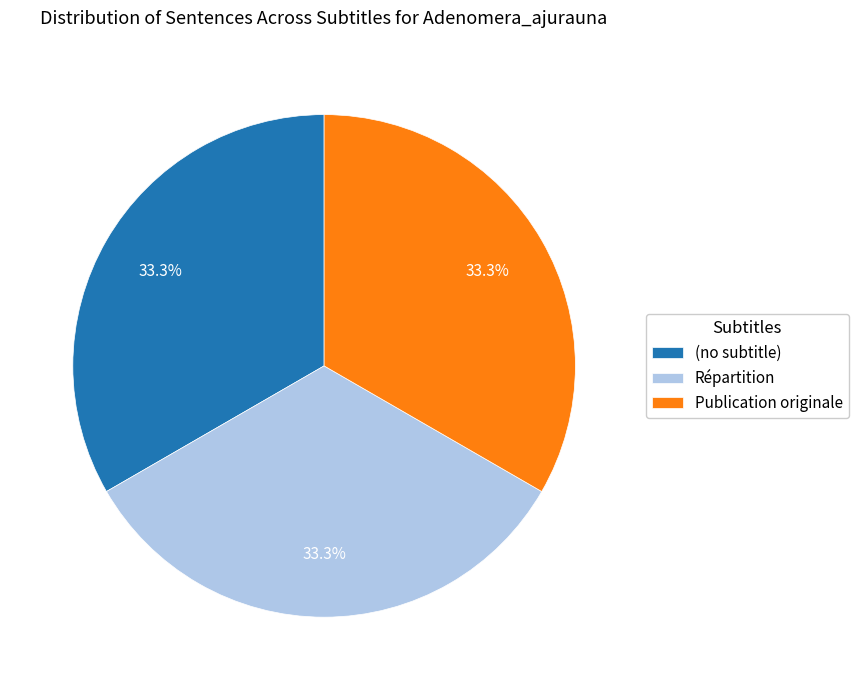

Combined, what portion of the pie is Publication originale and Répartition?

66.7%